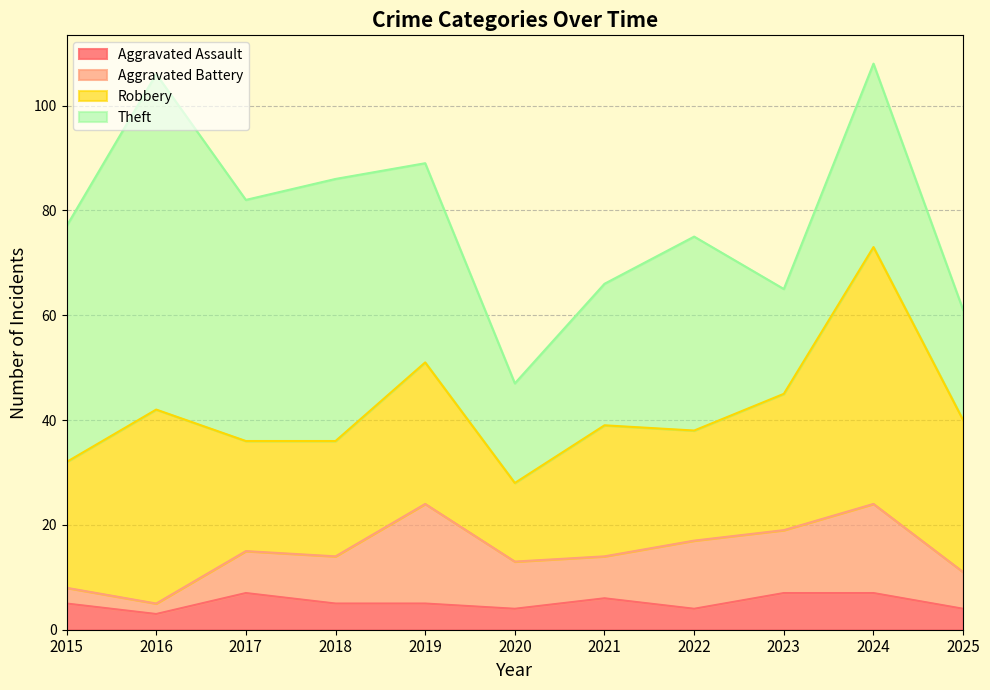

Which has a higher value, 2021 or 2019?

2021